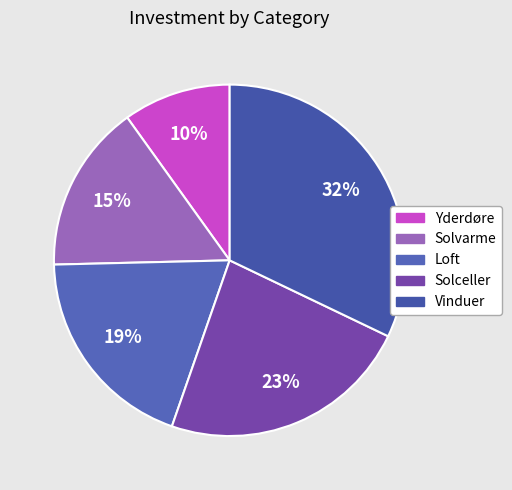

Count the number of slices in the pie.

5